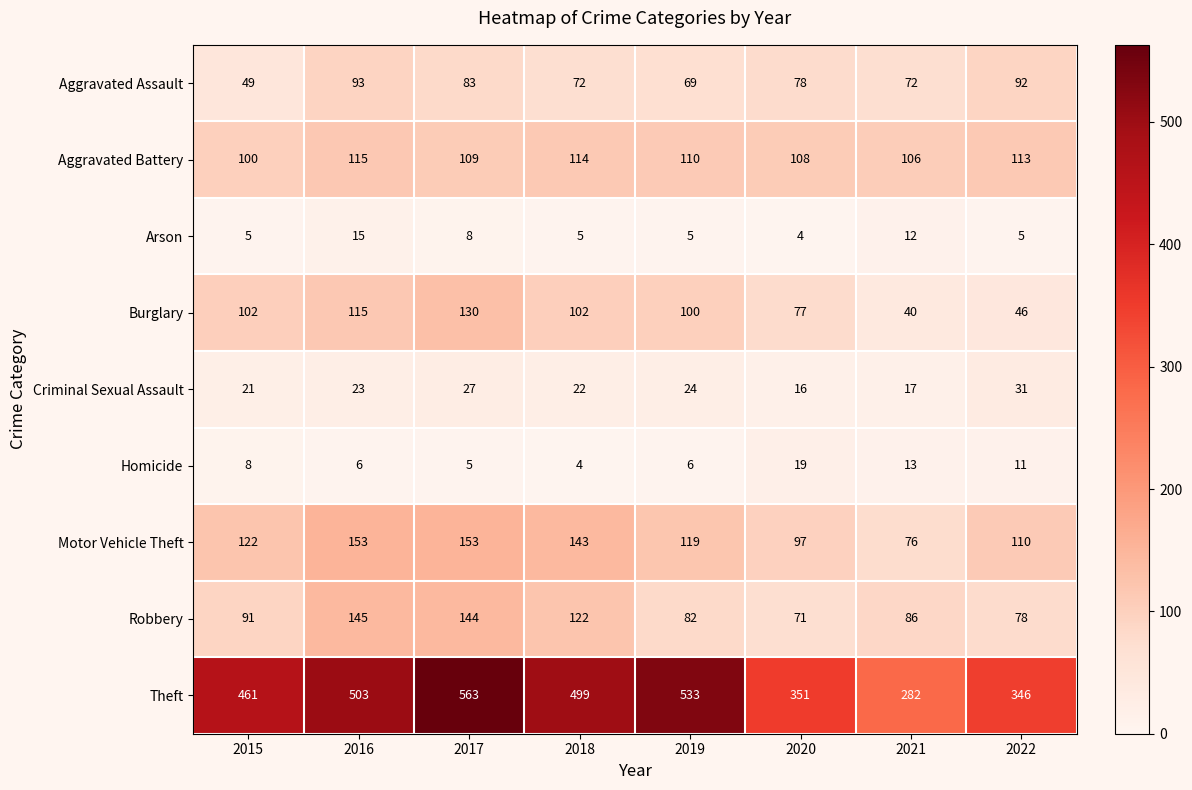

How many series are shown in this chart?

9